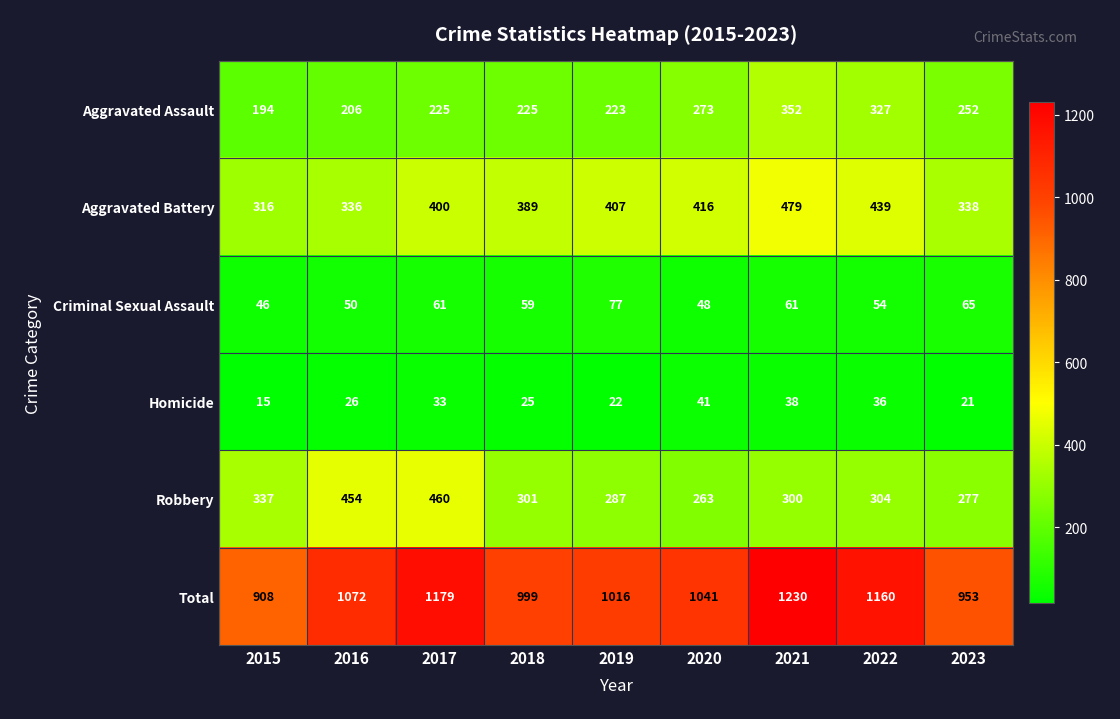

Which series changed the most between 2015 and 2019?

Total